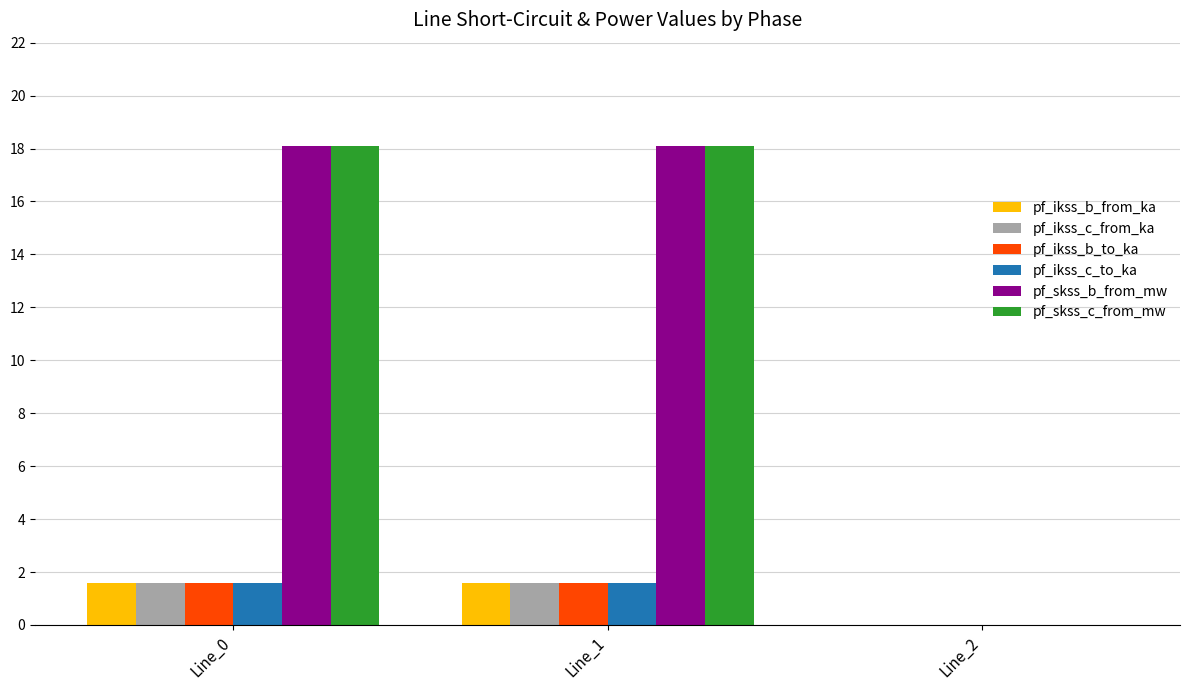

Is the value of pf_ikss_b_to_ka at Line_1 greater than the value of pf_ikss_c_to_ka at Line_2?

Yes